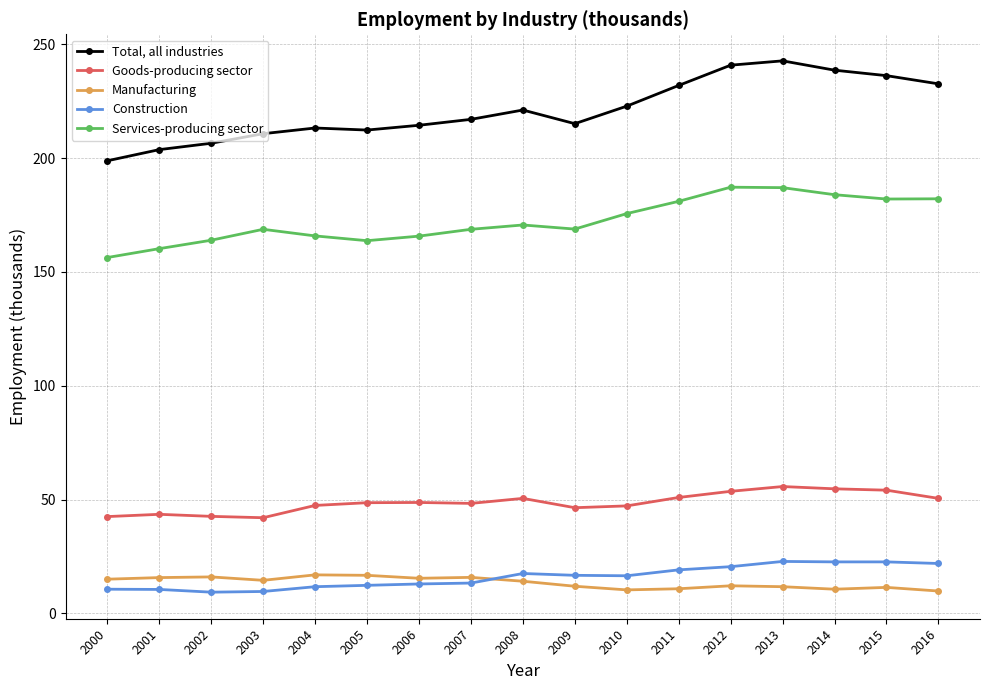

What is the maximum value shown in the chart?

242.7